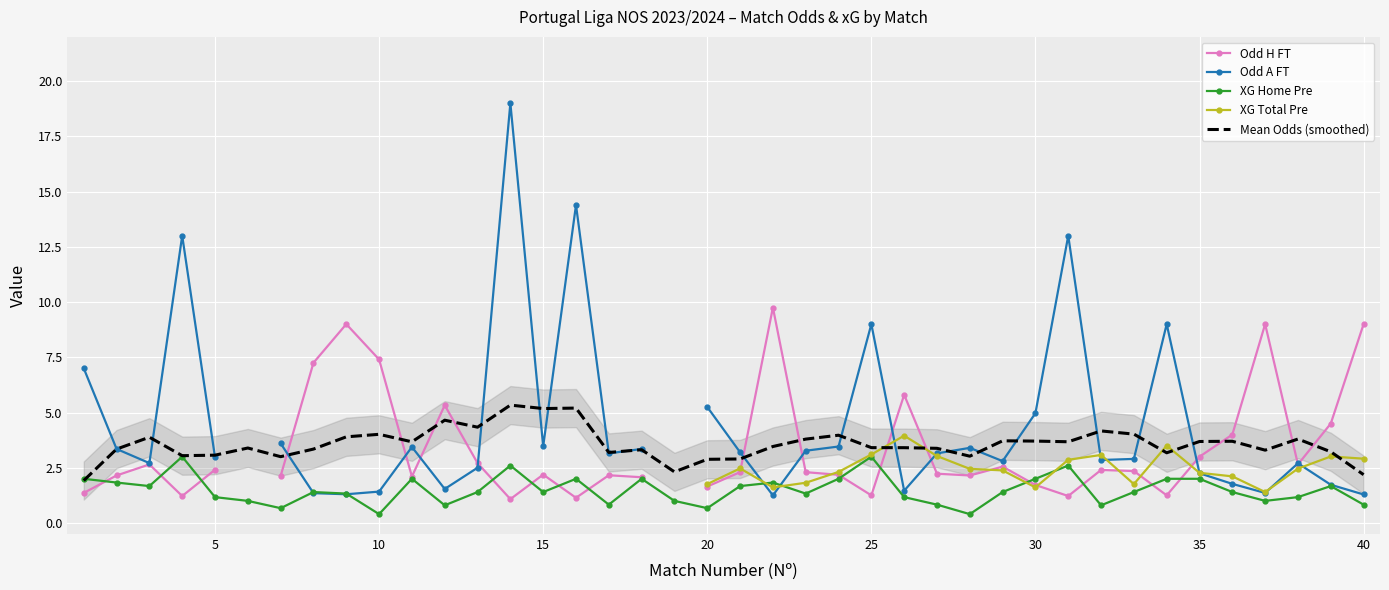

True or false: Mean Odds (smoothed) and XG Home Pre cross at least once.

True